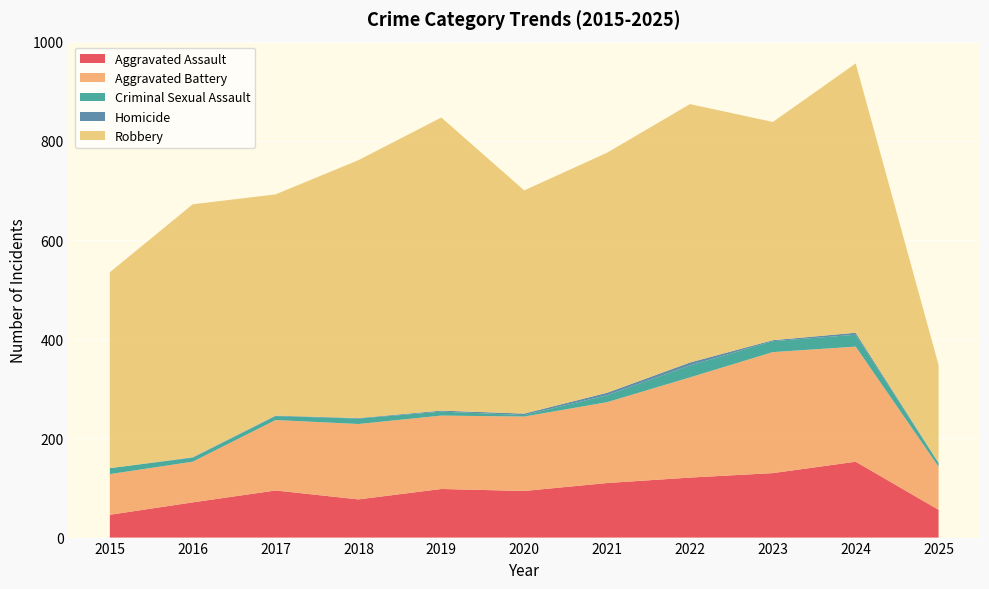

Reading left to right, extract all data points from this chart.

Aggravated Assault: 2015=46	2016=71	2017=95	2018=77	2019=98	2020=94	2021=110	2022=121	2023=130	2024=153	2025=56
Aggravated Battery: 2015=82	2016=82	2017=142	2018=152	2019=148	2020=150	2021=163	2022=202	2023=244	2024=232	2025=87
Criminal Sexual Assault: 2015=12	2016=8	2017=8	2018=11	2019=8	2020=3	2021=14	2022=24	2023=22	2024=24	2025=7
Homicide: 2015=0	2016=1	2017=1	2018=1	2019=2	2020=3	2021=5	2022=6	2023=2	2024=4	2025=1
Robbery: 2015=395	2016=510	2017=446	2018=520	2019=591	2020=450	2021=484	2022=521	2023=440	2024=543	2025=197